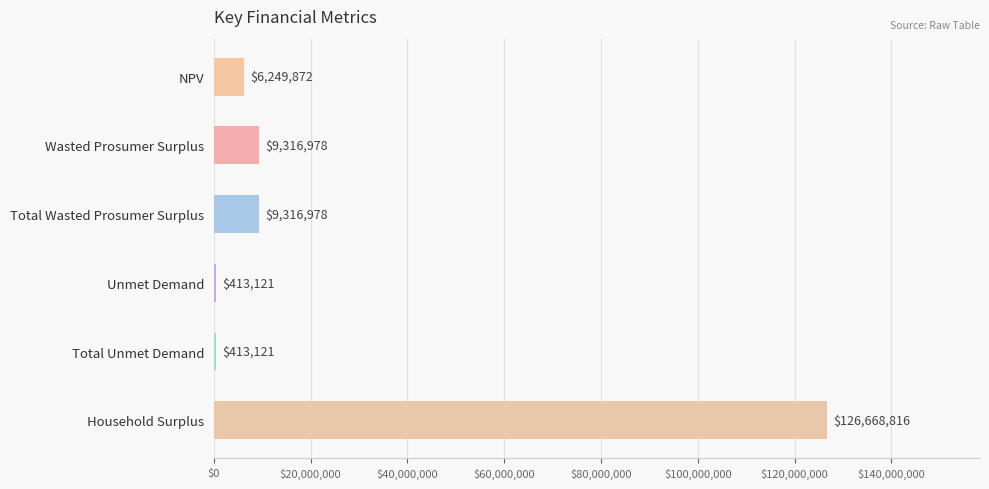

Count the number of values greater than 9316978.

3